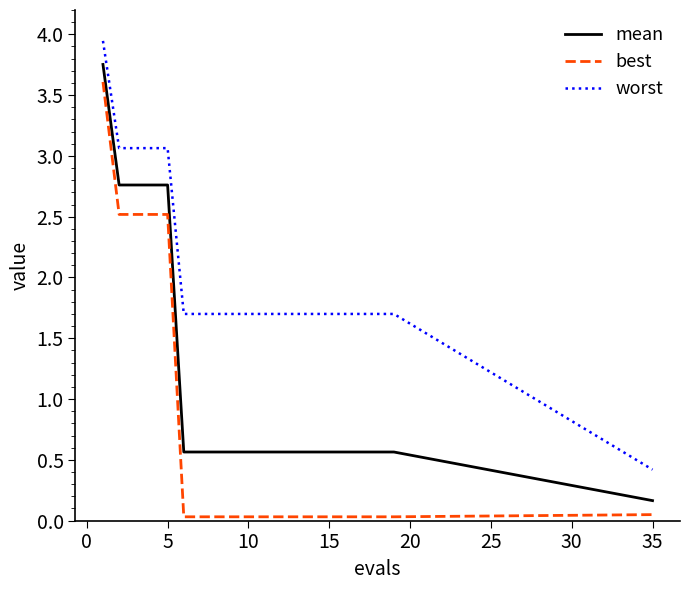

List the series in order of their overall mean, highest first.

worst, mean, best